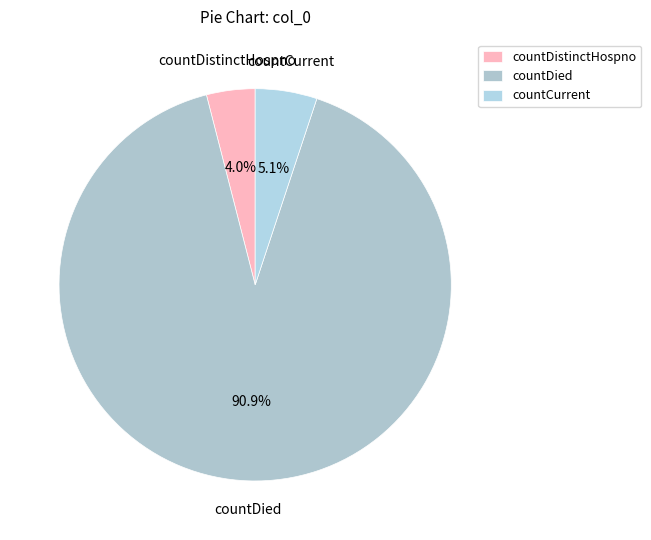

What is the smallest slice in the pie chart?

countDistinctHospno